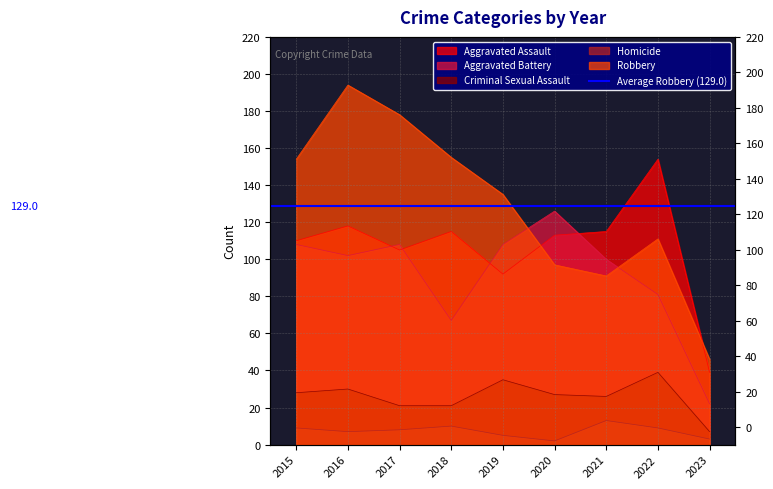

The Homicide series shows 2 at 2023. True or false?

False